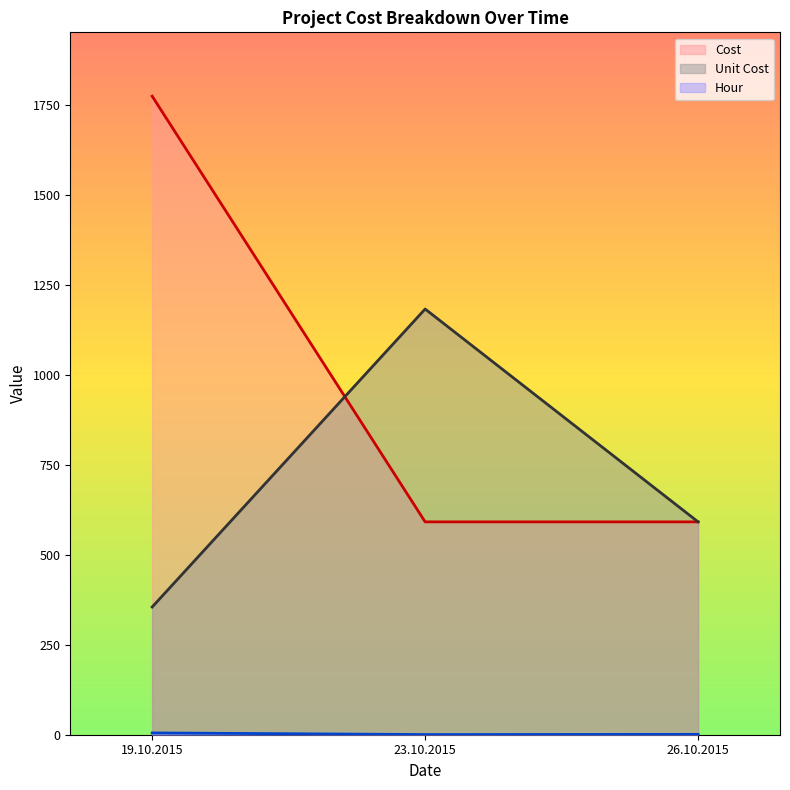

What position from the left is 26.10.2015?

3